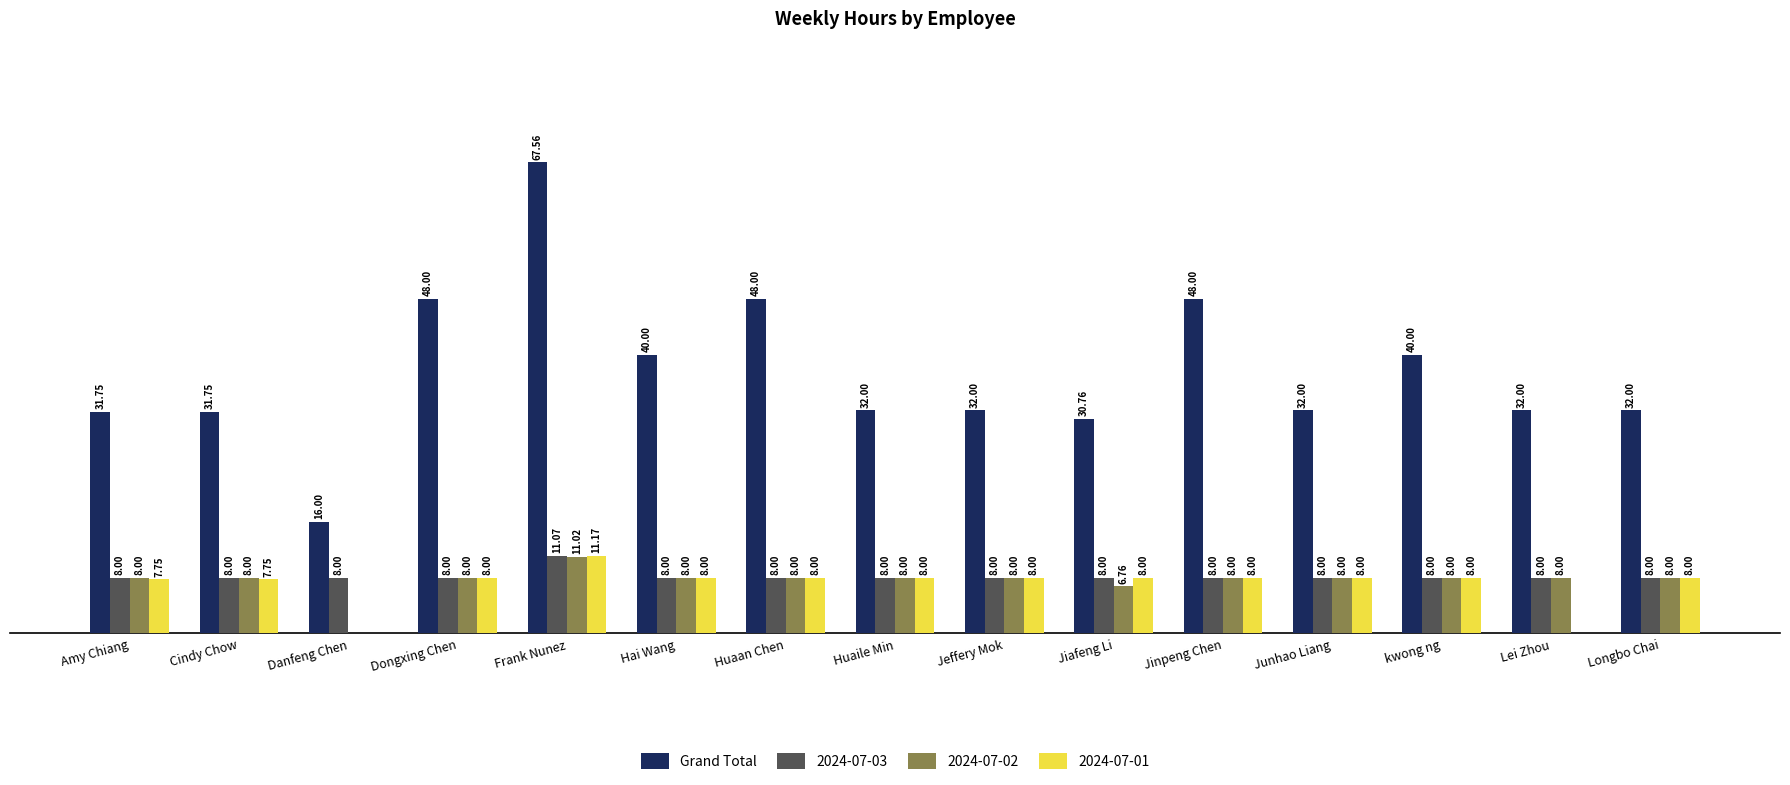

At which category does the chart reach its peak across all series?

Frank Nunez